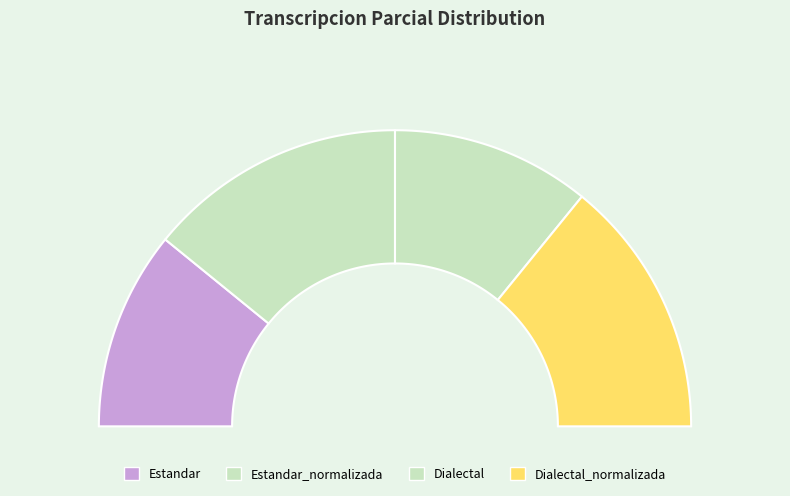

Rank the categories by value from highest to lowest.

Estandar_normalizada, Dialectal_normalizada, Estandar, Dialectal